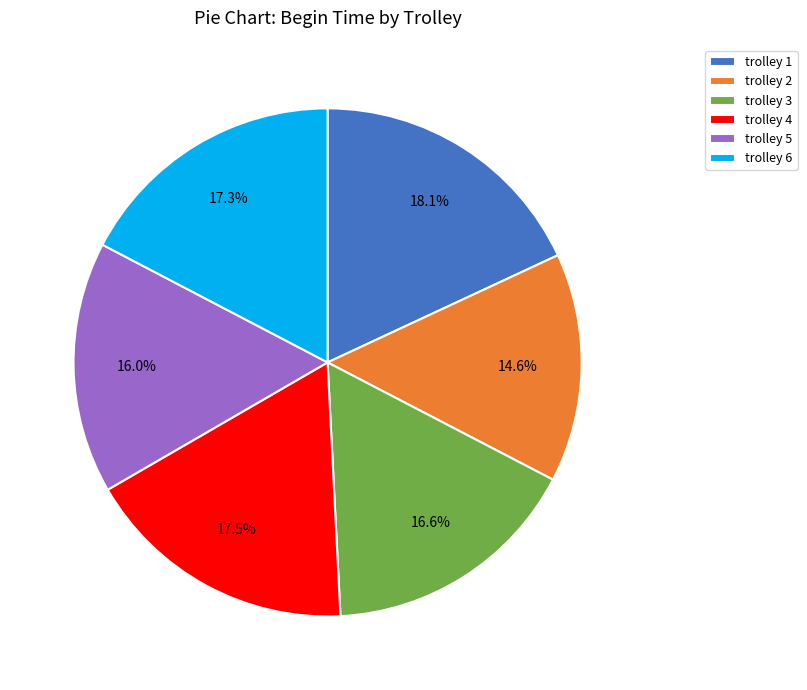

What is the largest slice in the pie chart?

trolley 1